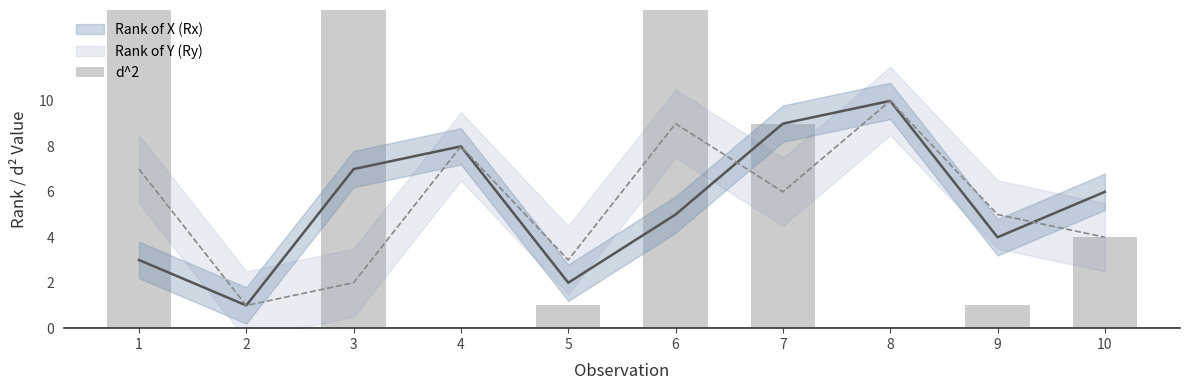

At which label does the data first exceed 4?

1